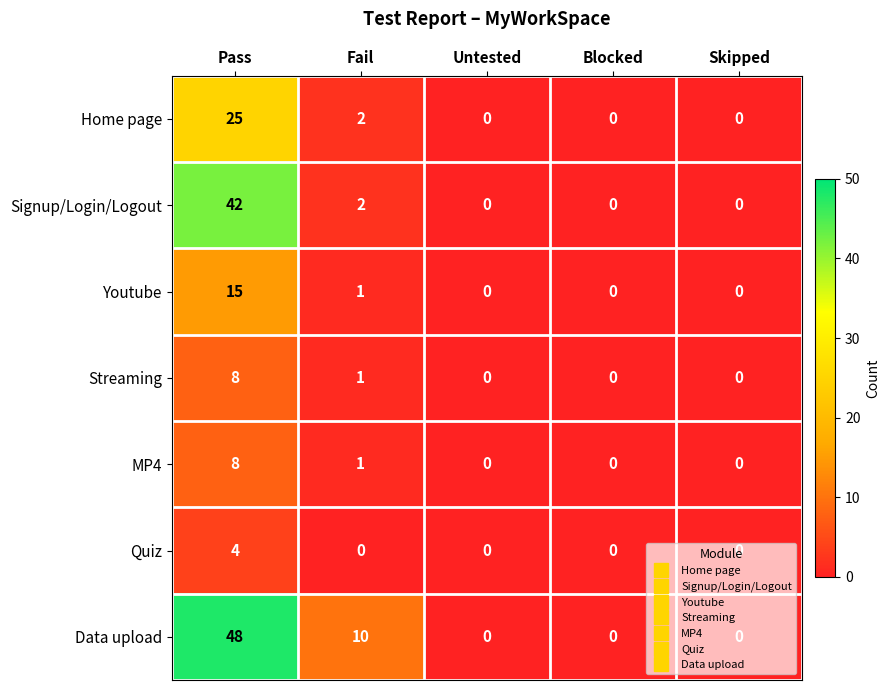

True or false: Youtube has a value of 0 at Blocked.

True